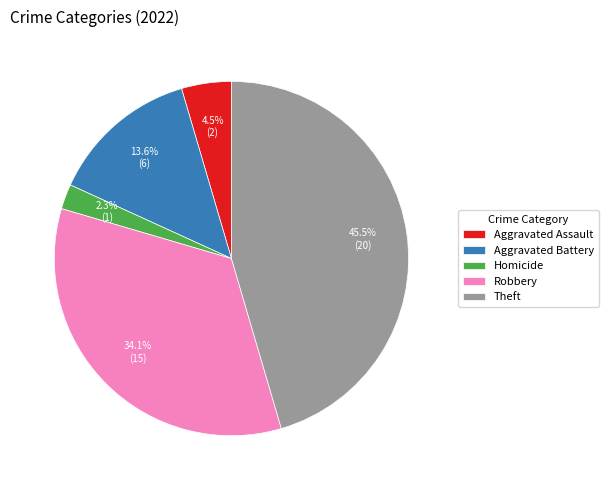

Which has a higher value, Robbery or Homicide?

Robbery